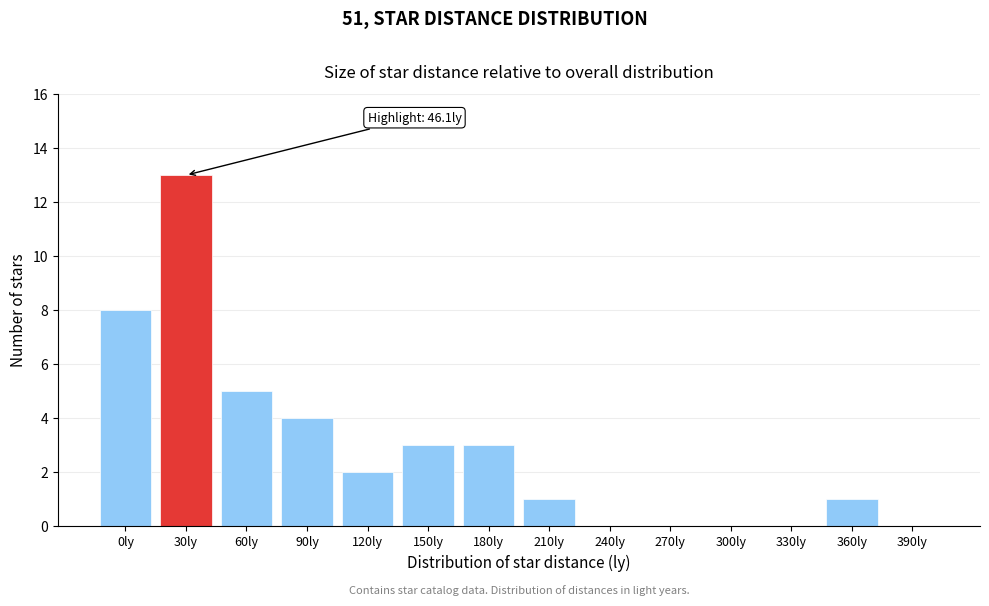

Reading left to right, list all the values displayed in this chart.

0ly=8	30ly=13	60ly=5	90ly=4	120ly=2	150ly=3	180ly=3	210ly=1	240ly=0	270ly=0	300ly=0	330ly=0	360ly=1	390ly=0